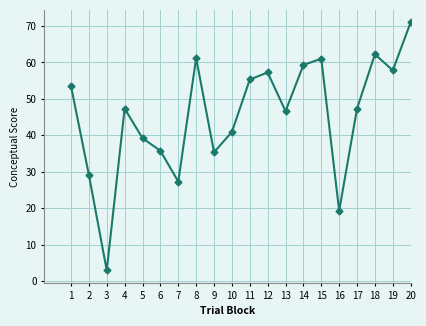

What is the value of the 1st point from the left?

53.5